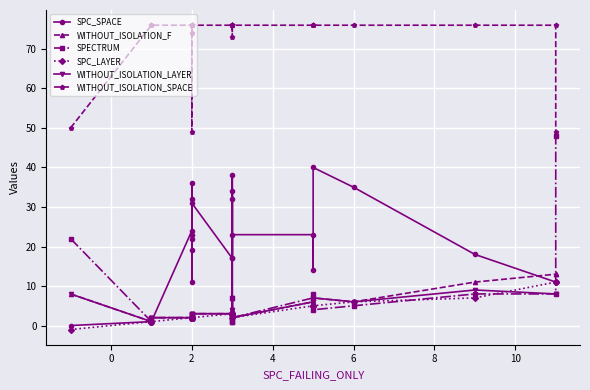

True or false: WITHOUT_ISOLATION_SPACE and WITHOUT_ISOLATION_LAYER cross at least once.

False